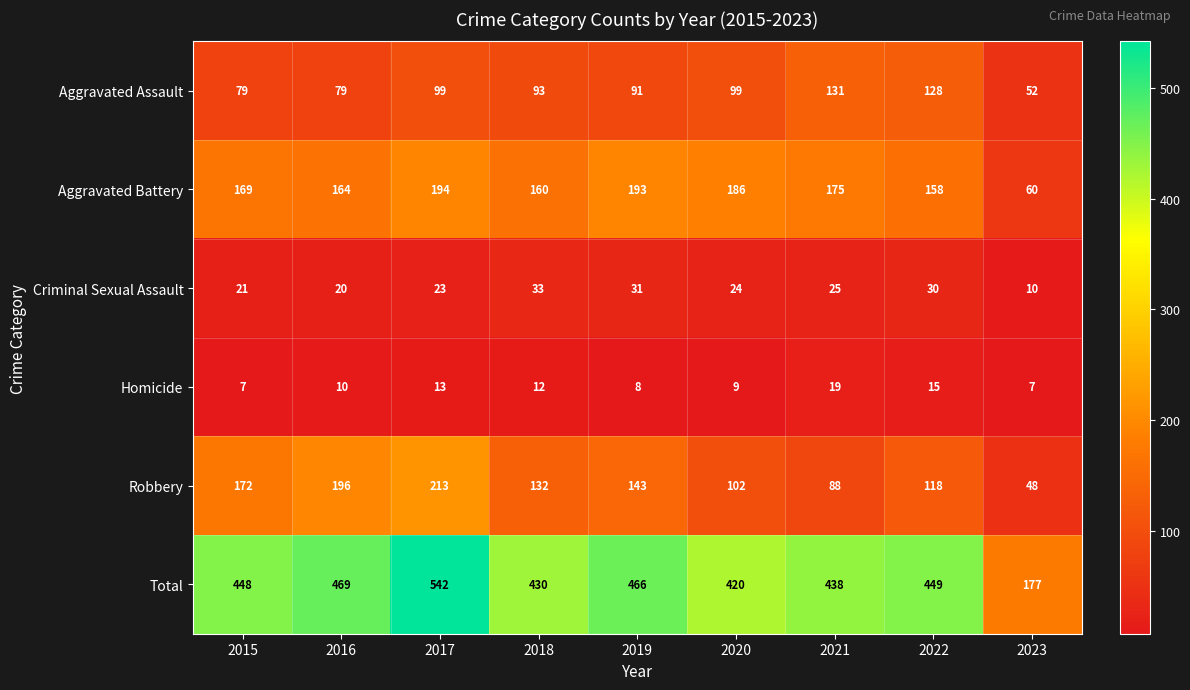

What is the approximate value of Aggravated Battery at 2016?

164